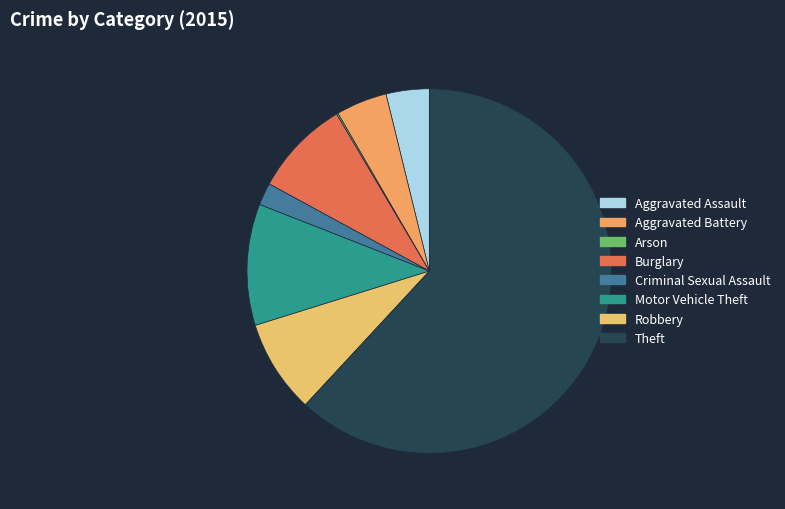

How many slices are in this pie chart?

8